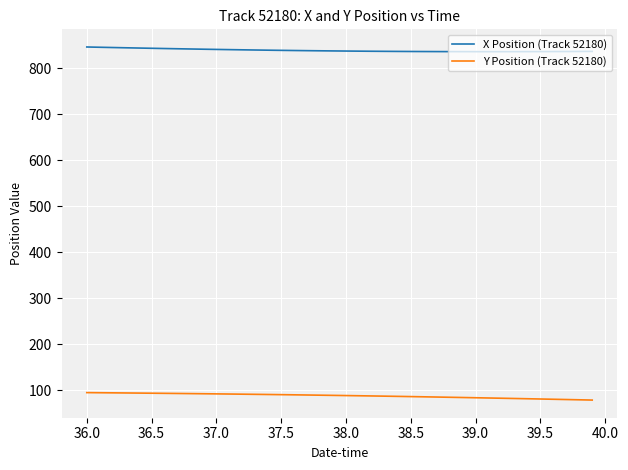

Count the number of data series in this chart.

2